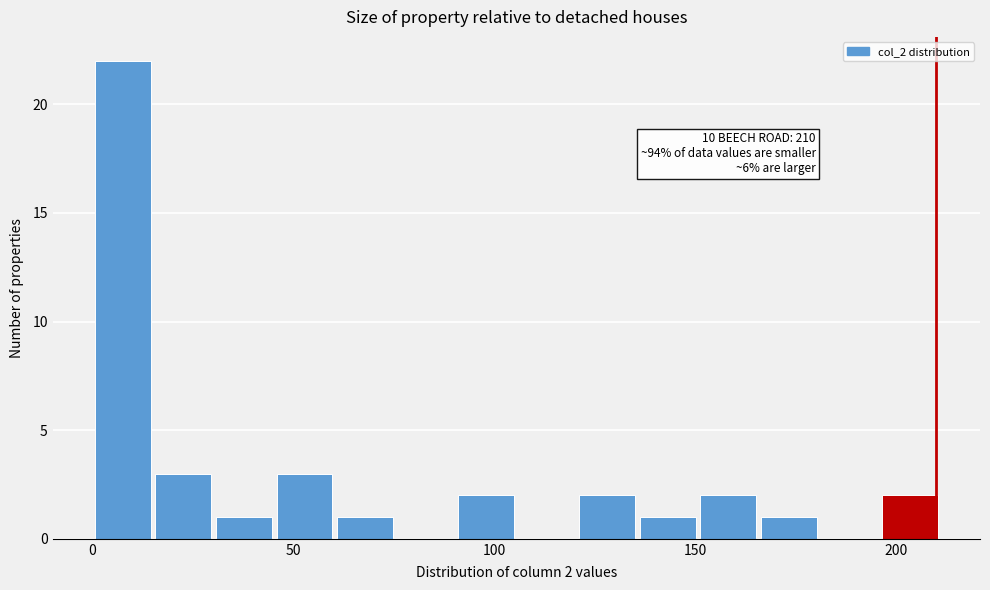

Around what value on the x-axis is the tallest bar? Give the approximate position of its centre, as read against the axis.

10